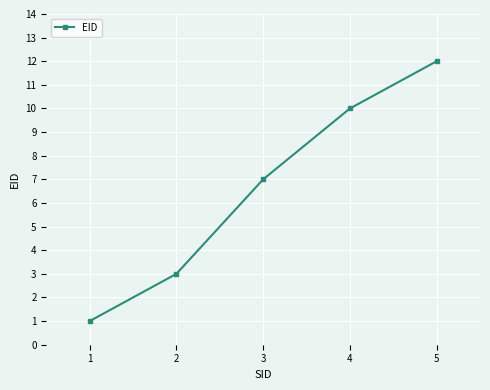

What is the value of the 5th point from the left?

12